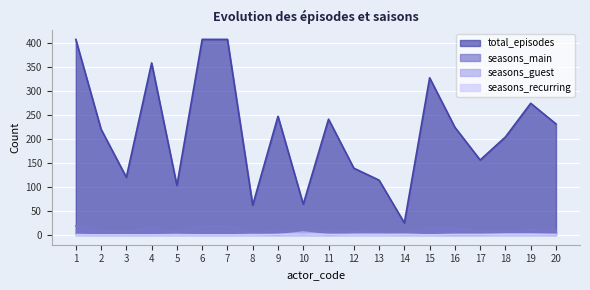

How many lines are shown in the chart?

4